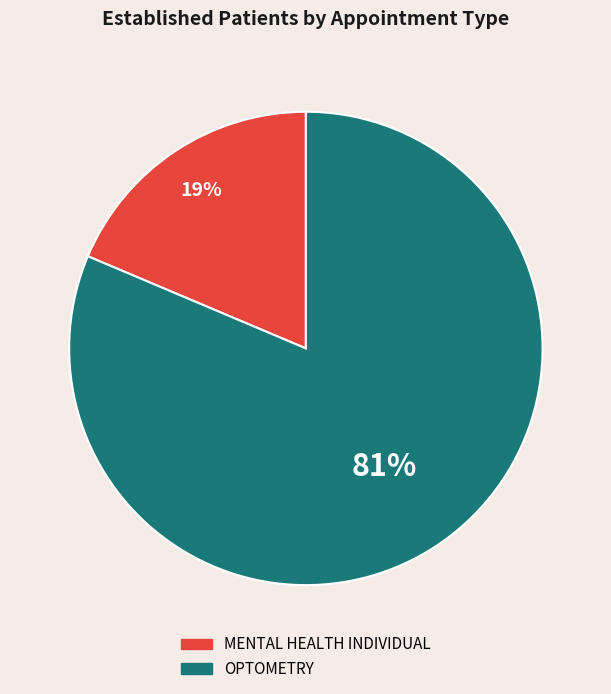

To the nearest percent, what portion does OPTOMETRY represent?

81%